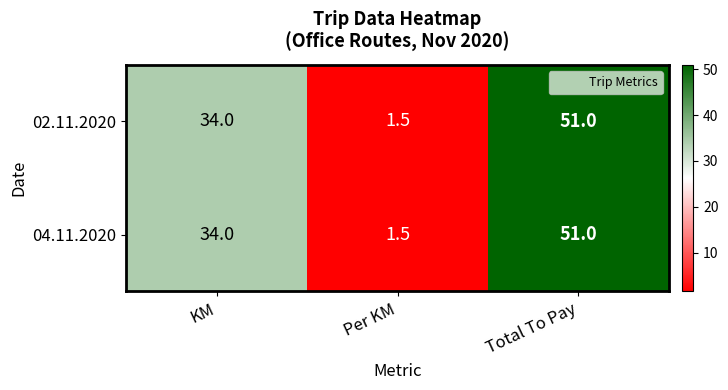

How many series are shown in this chart?

2